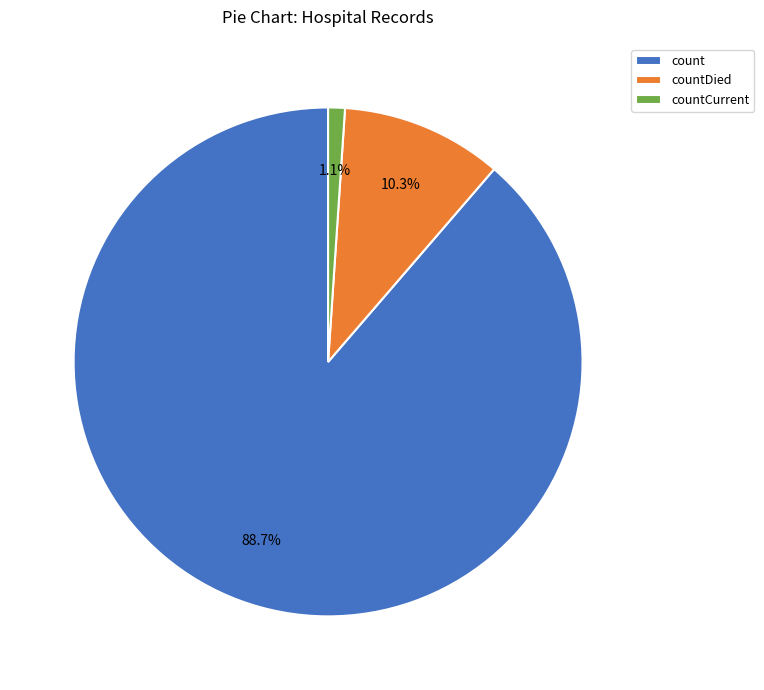

To the nearest percent, what percentage of the pie is count?

89%